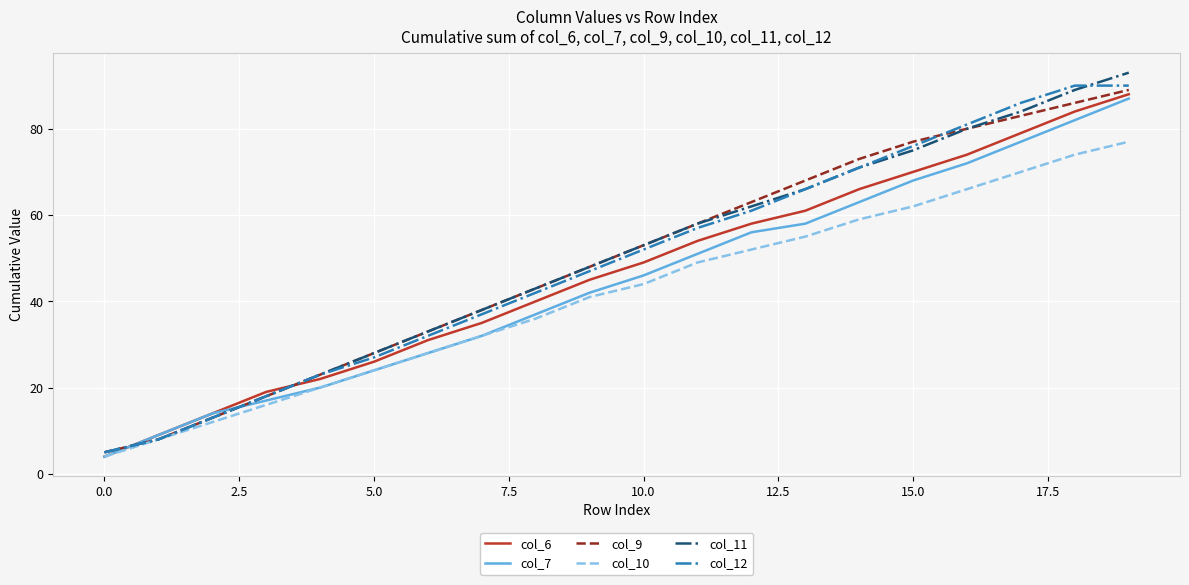

What is the maximum value shown in the chart?

93